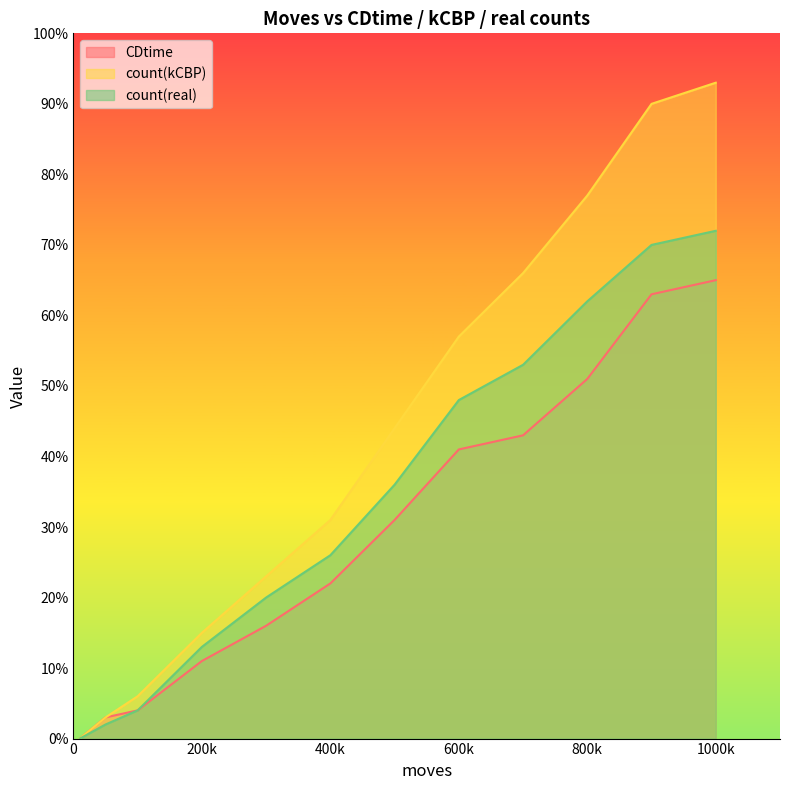

True or false: count(real) has a value of 0 at 10.

True